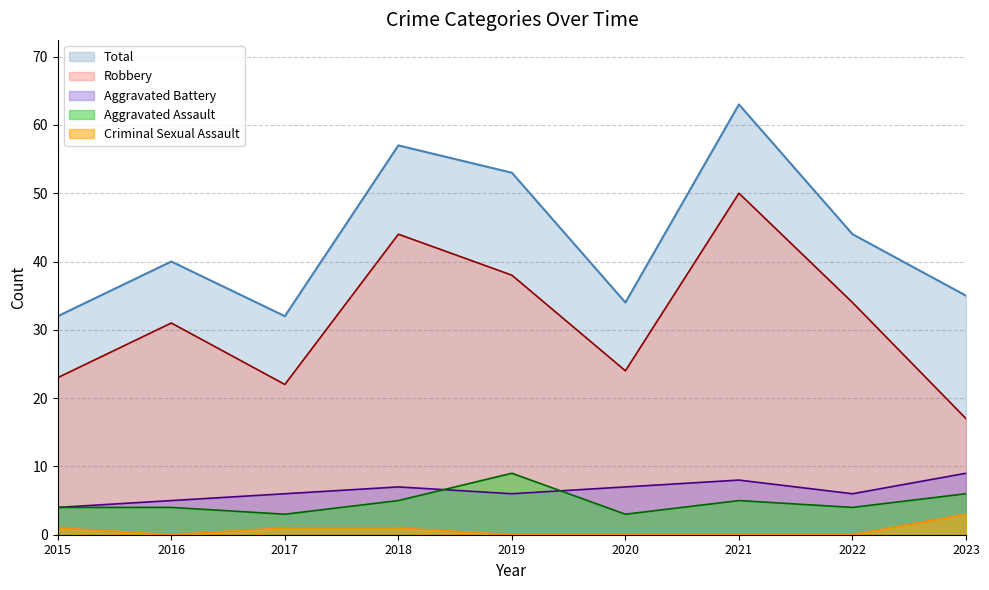

Rank the series at 2021 from lowest to highest value.

Criminal Sexual Assault, Aggravated Assault, Aggravated Battery, Robbery, Total